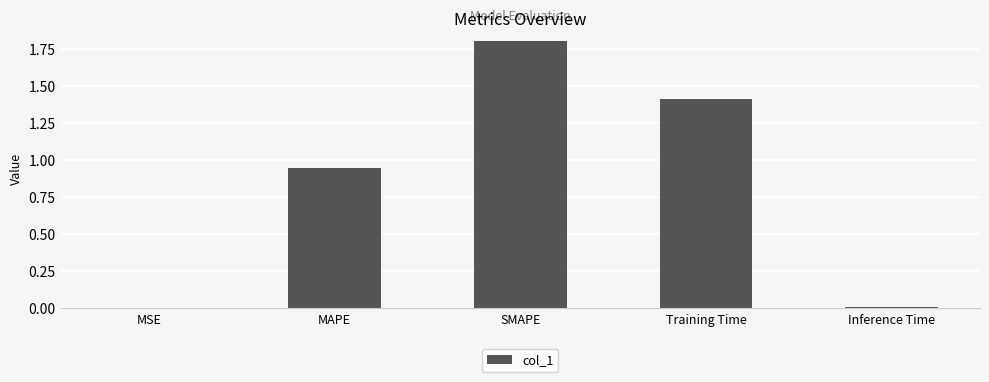

Are the bars grouped side by side (vs. stacked)?

No